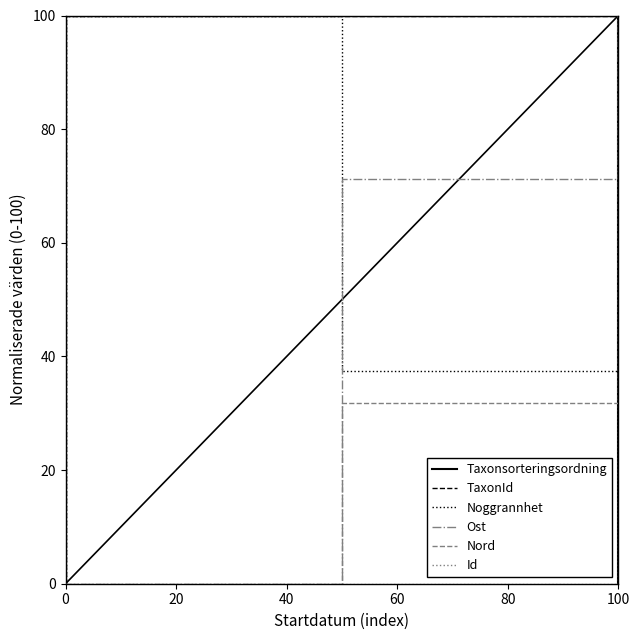

At how many categories does at least one series exceed 15?

3